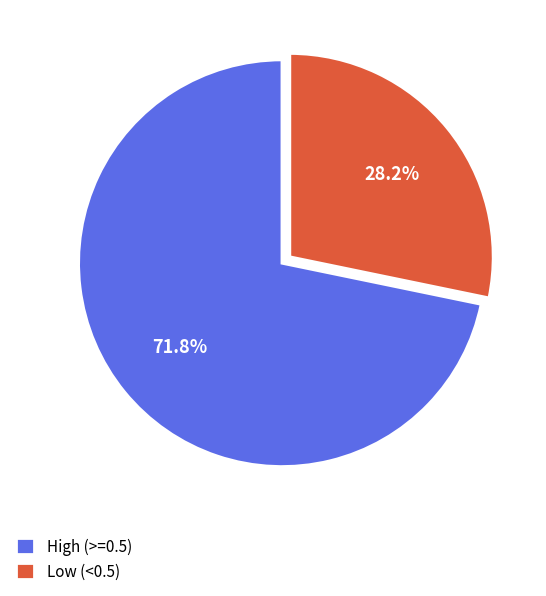

To the nearest percent, what is the average slice percentage?

50%